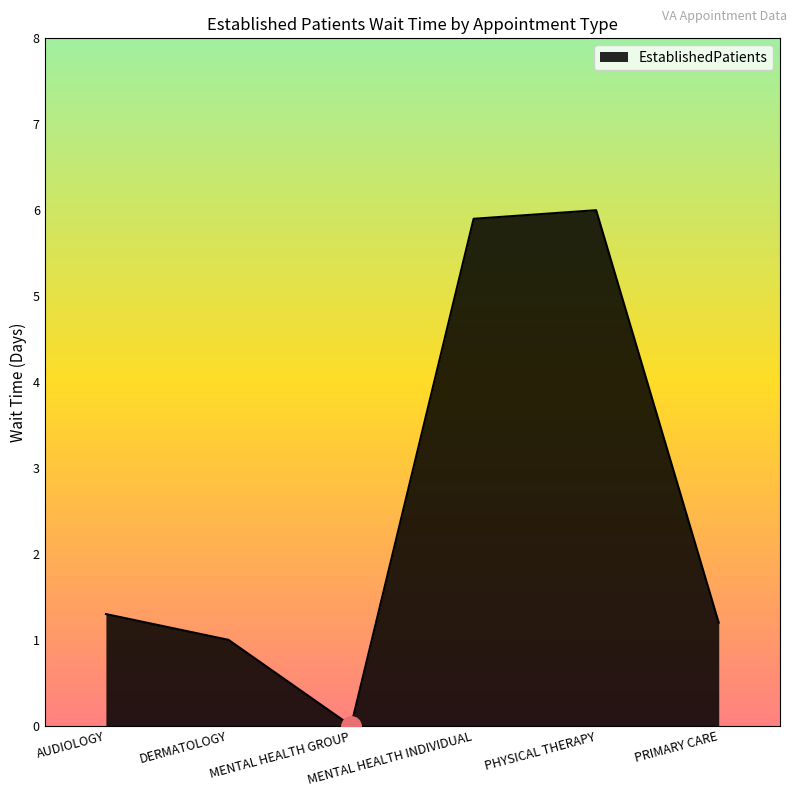

Which label corresponds to the smallest value in the chart?

MENTAL HEALTH GROUP